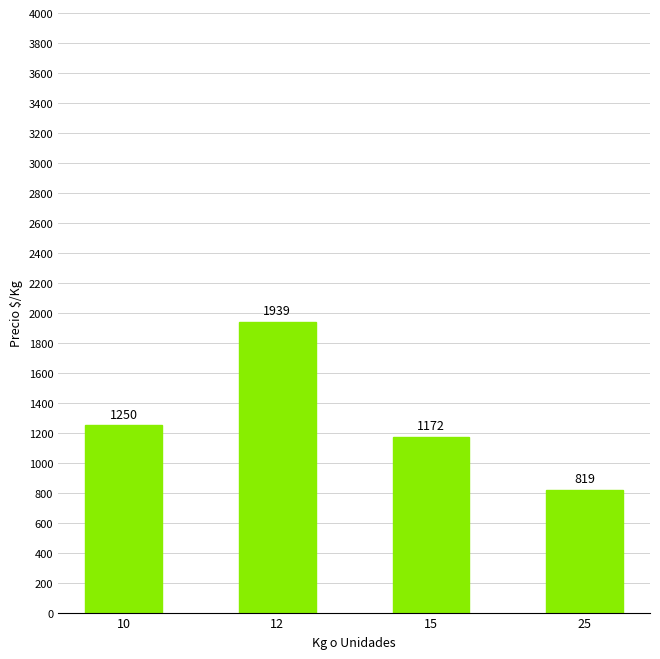

Which has a higher value, 25 or 10?

10